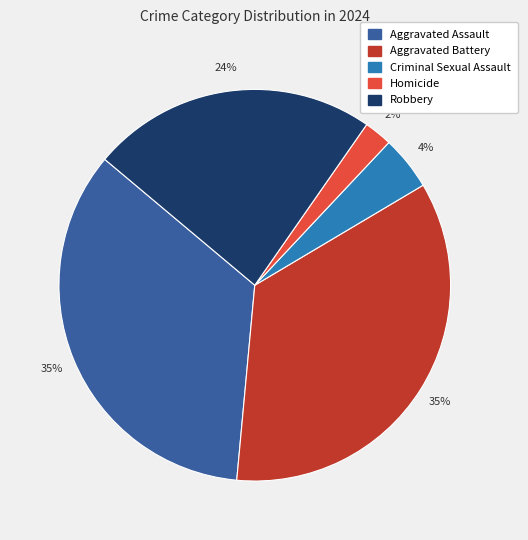

What is the ratio of the value at Robbery to the value at Aggravated Battery?

0.7